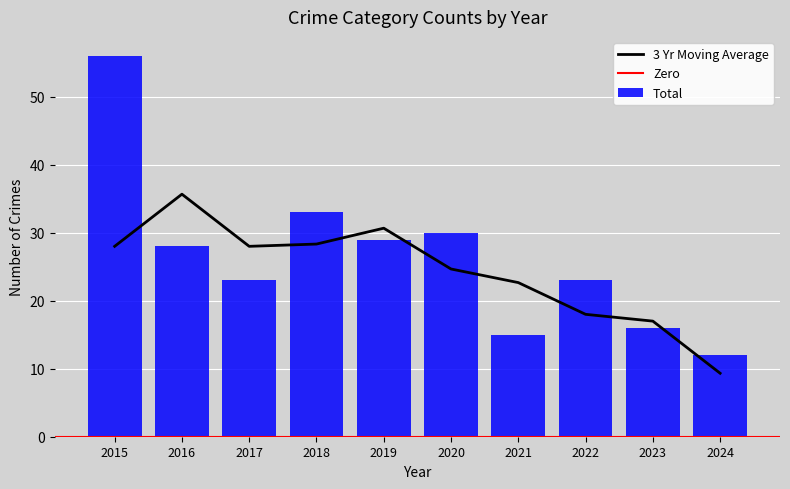

The value of Total at 2017 is 23. True or false?

True